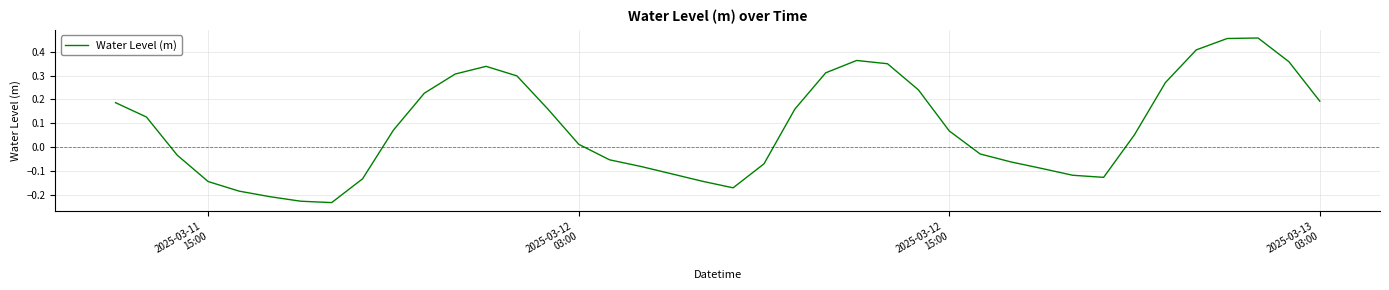

What is the difference between the second highest and minimum values?

0.7